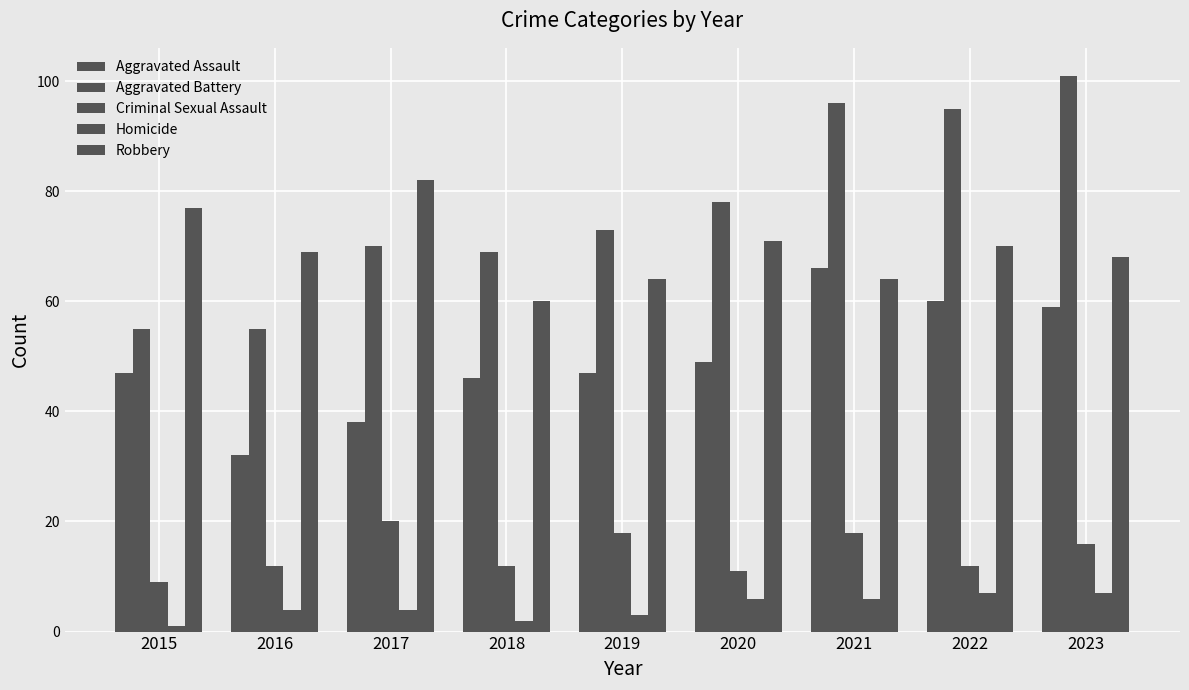

How many categories are shown in the chart?

9